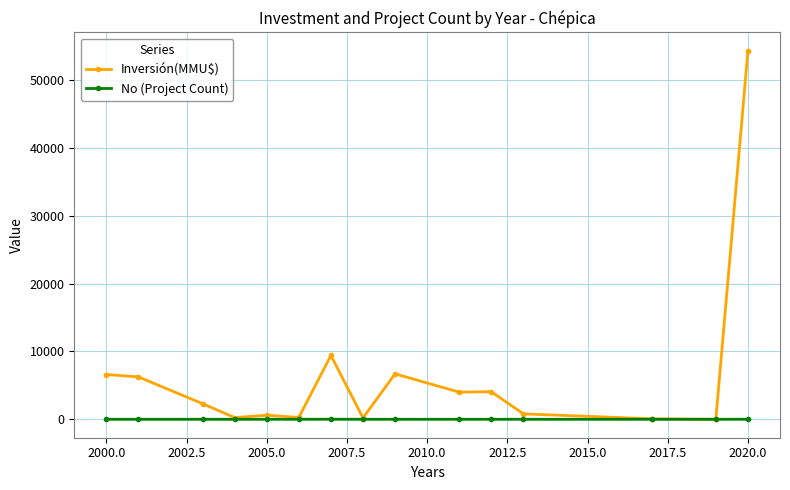

In No (Project Count), how many points are higher than both neighbors (excluding endpoints)?

4